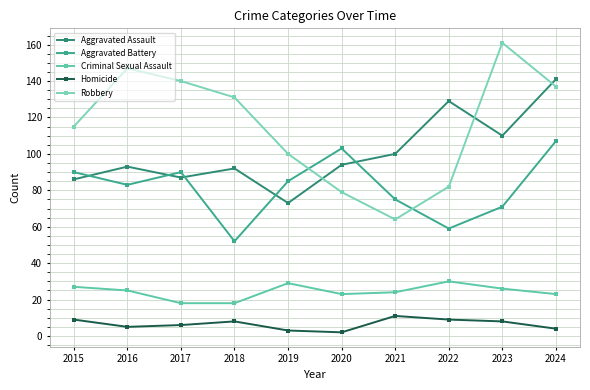

How many lines are shown in the chart?

5